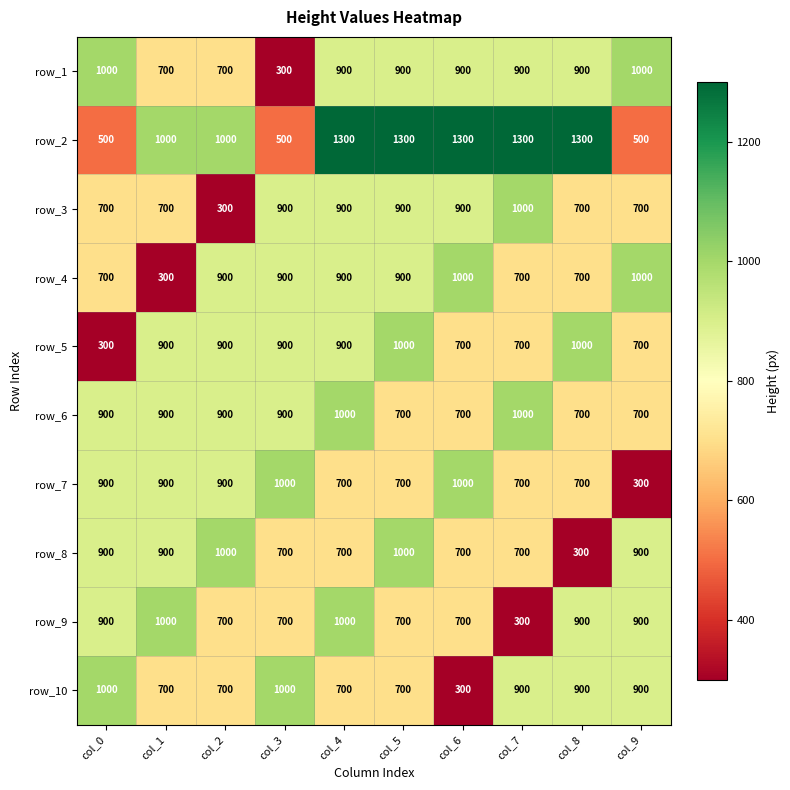

What is the difference between the row_3 values at col_1 and col_5?

200